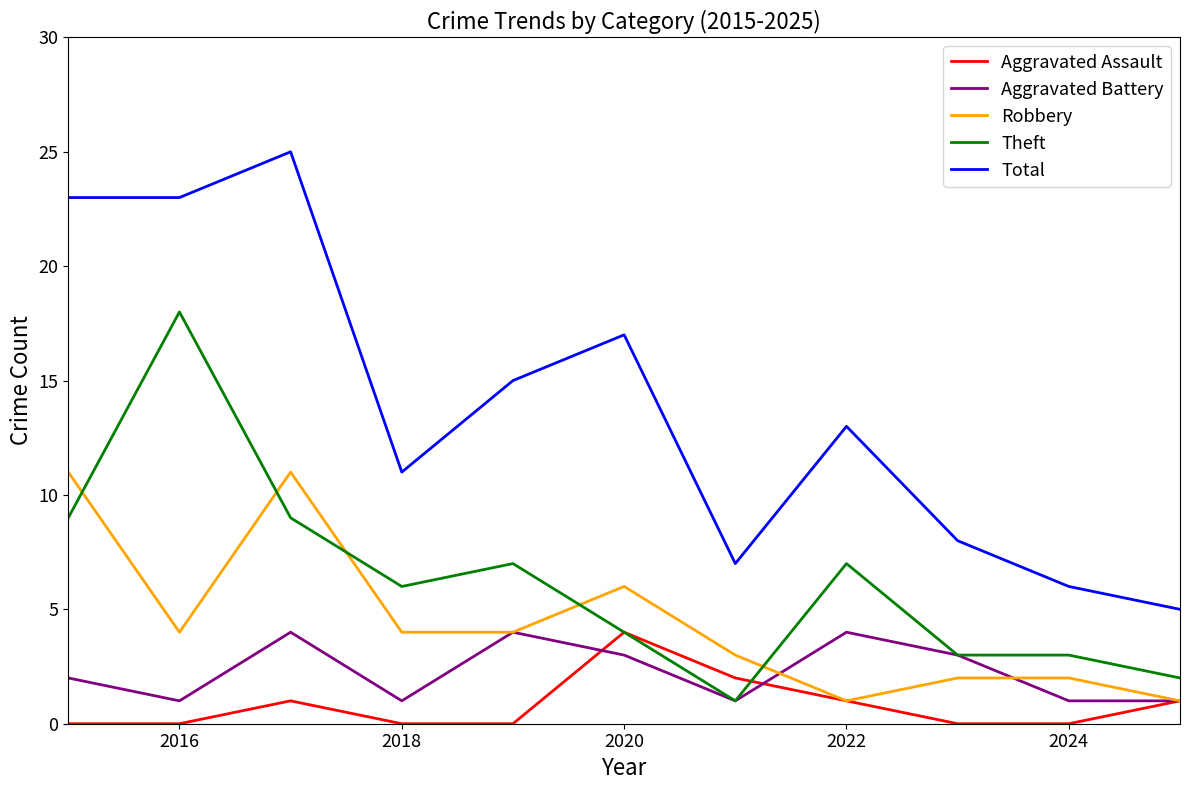

Which series has the largest total across all categories?

Total